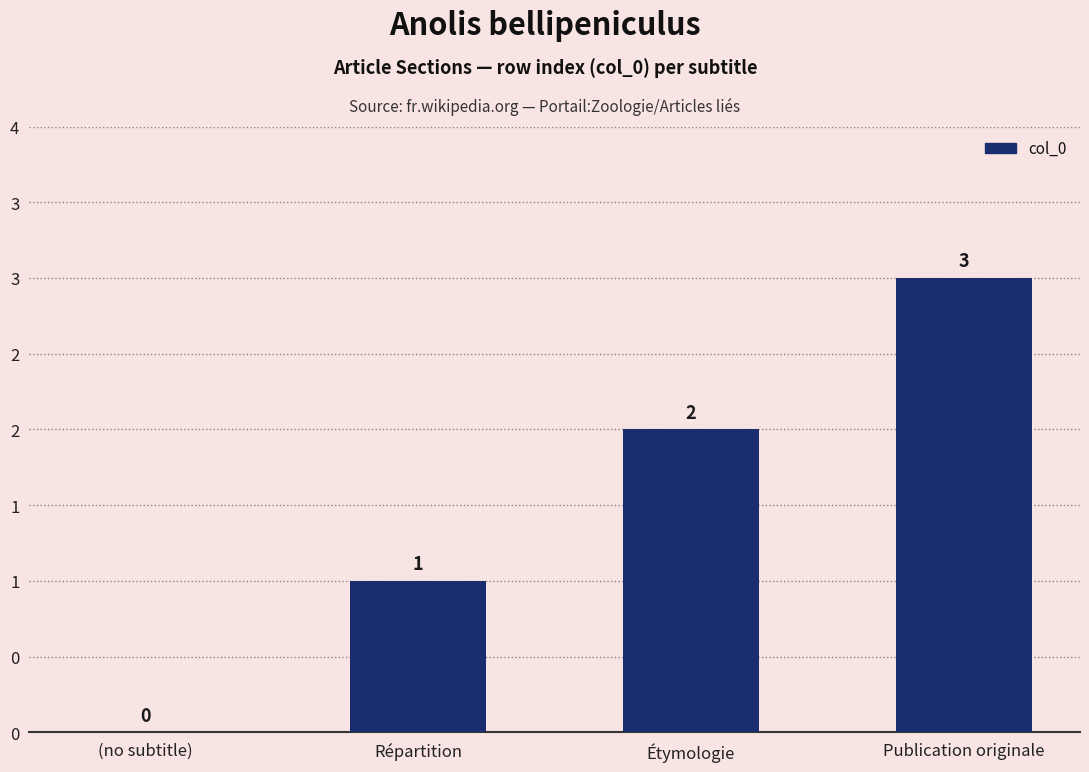

At which label does the data first exceed 2?

Publication originale